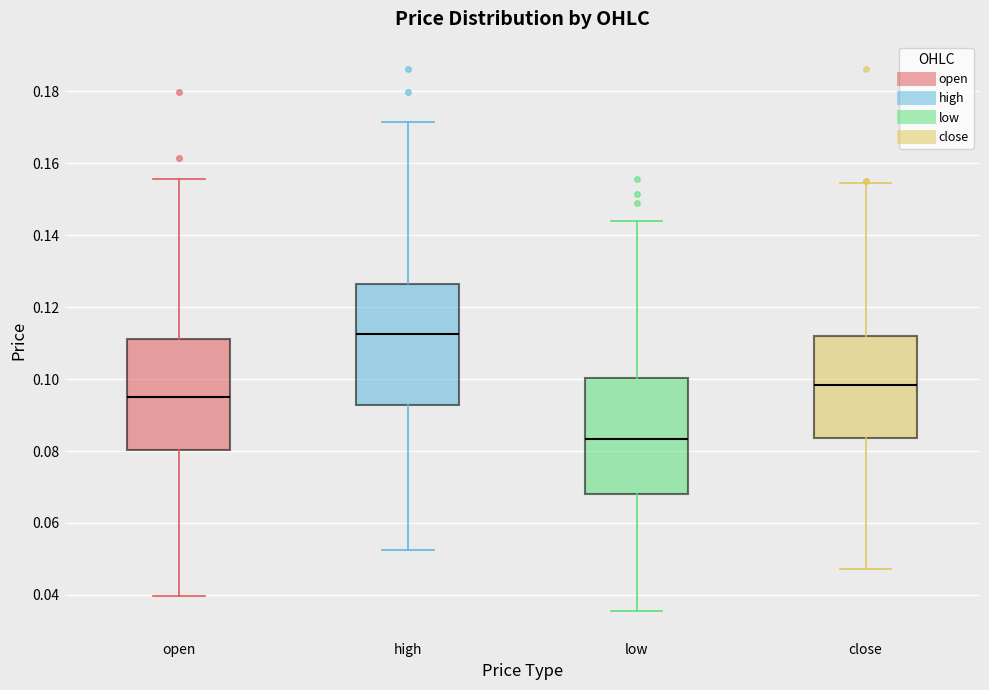

Where is the lower edge of the box for low on the y-axis? The values are not printed on the chart, so give them approximately, as read against the axis.

0.068